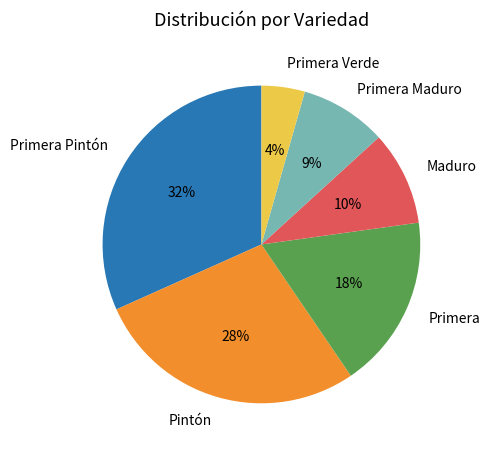

To the nearest percent, what is the average slice percentage?

17%